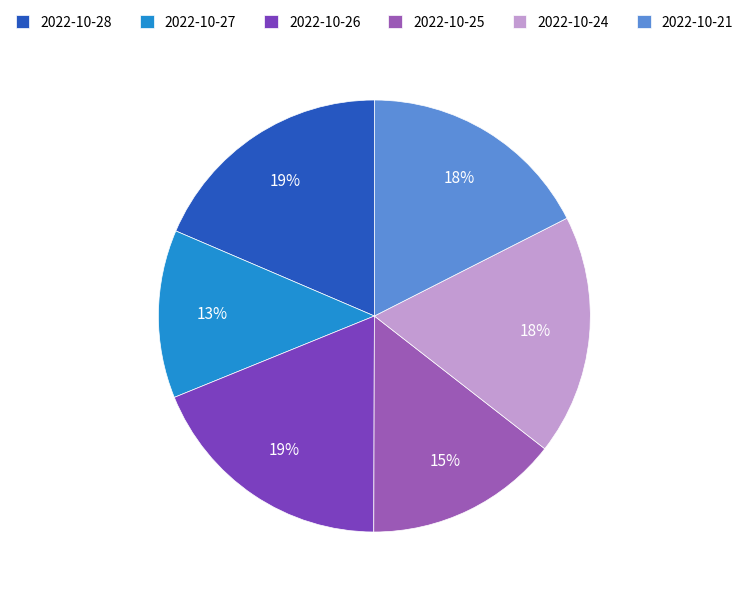

Combined, do 2022-10-27 and 2022-10-21 account for over 50%?

No